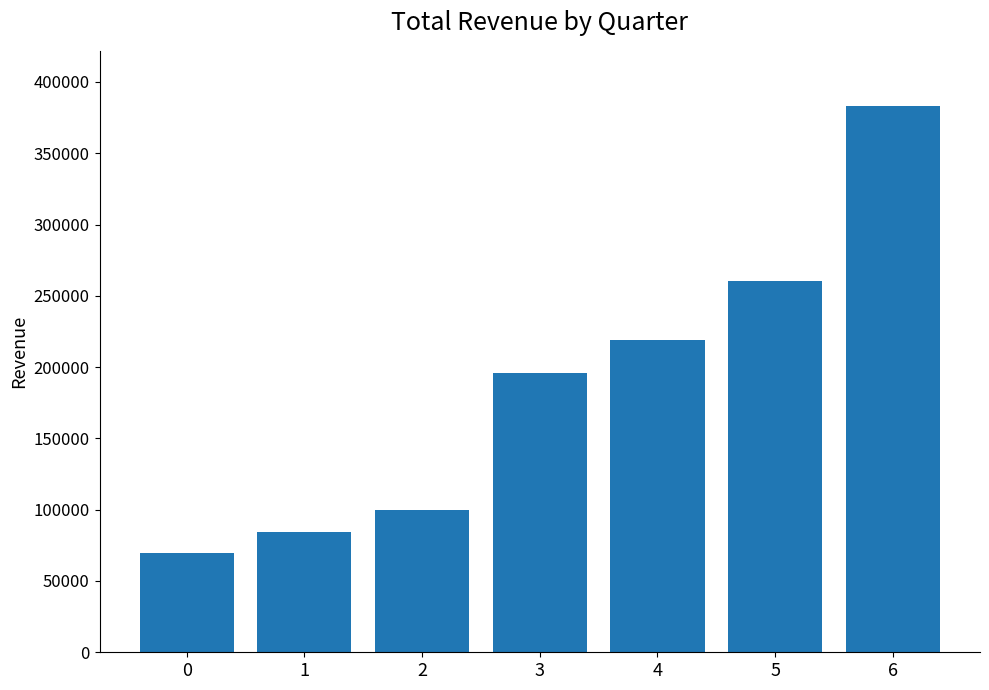

Which has a higher value, 0 or 2?

2